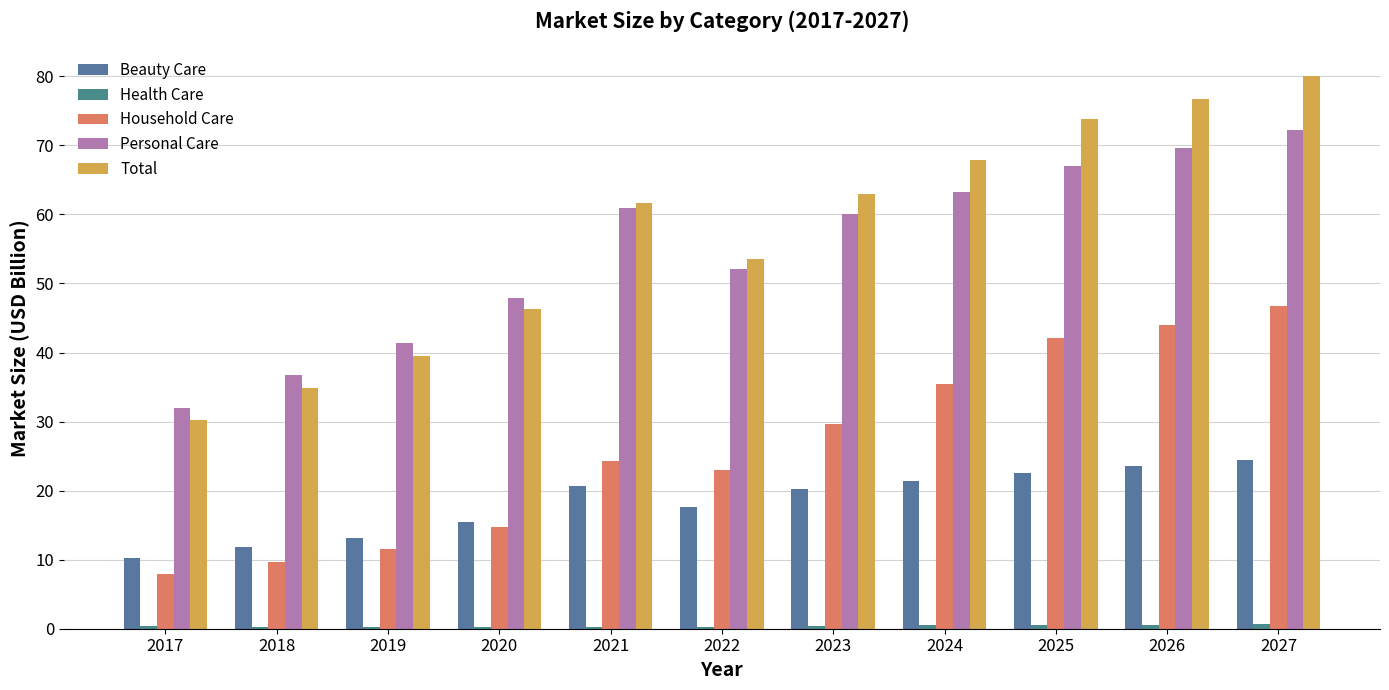

Count the number of categories in the chart.

11